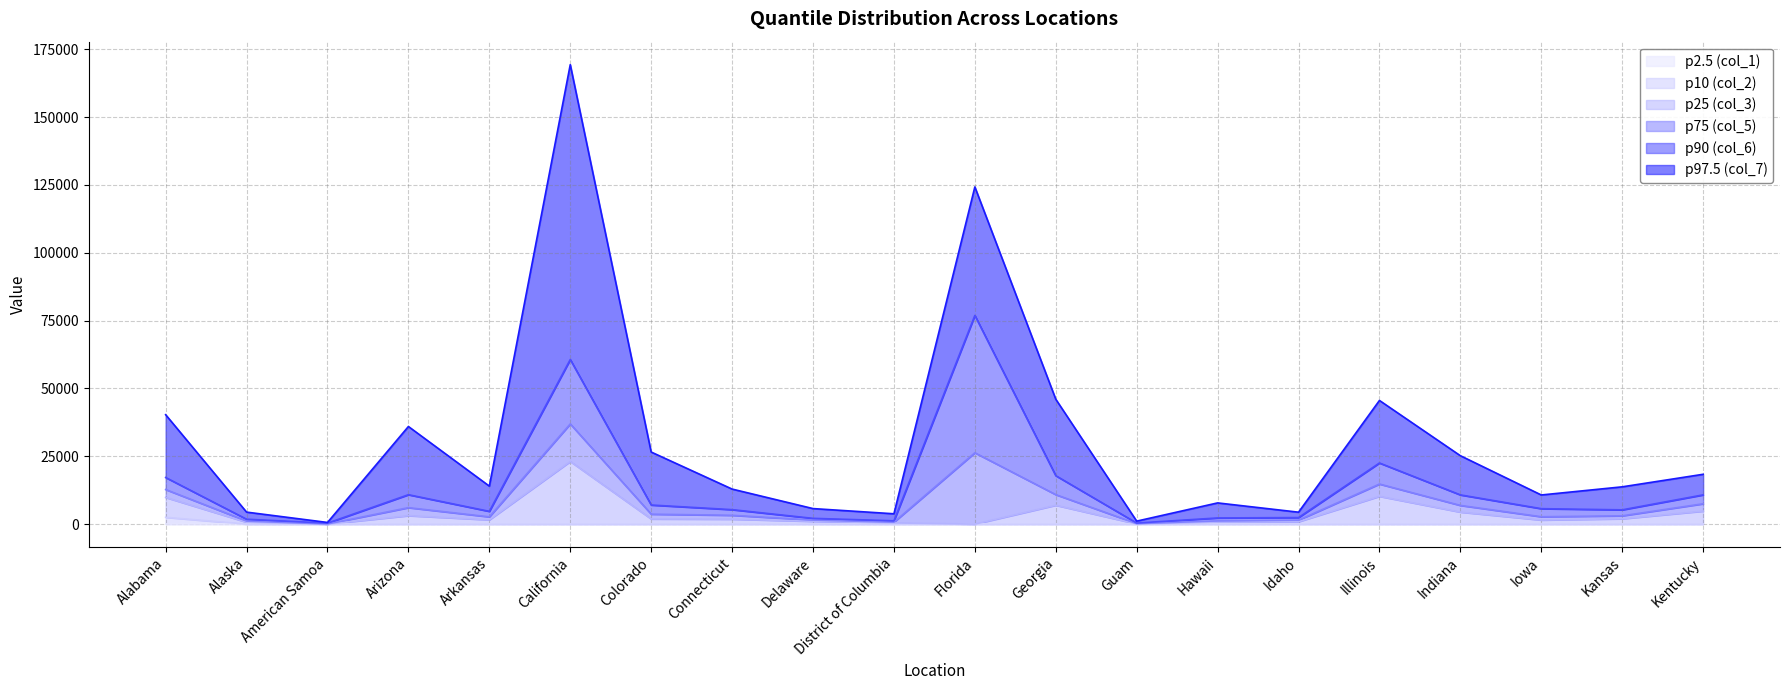

What is the total value across all series at Alaska?

7997.9